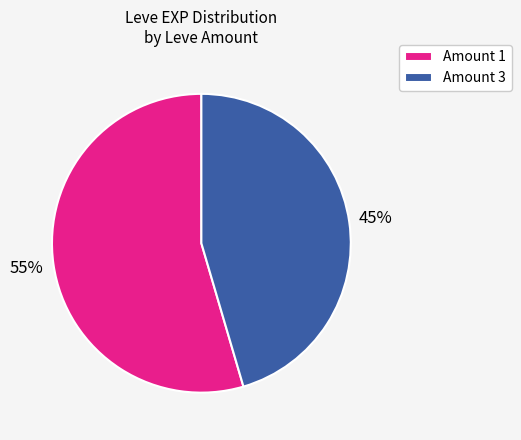

To the nearest percent, what is the average slice percentage?

50%